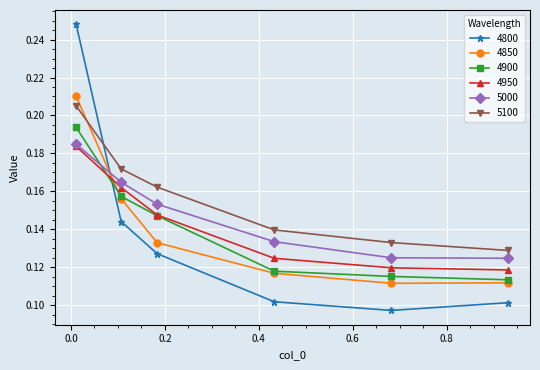

How many 4900 values are between 0 and 1?

6